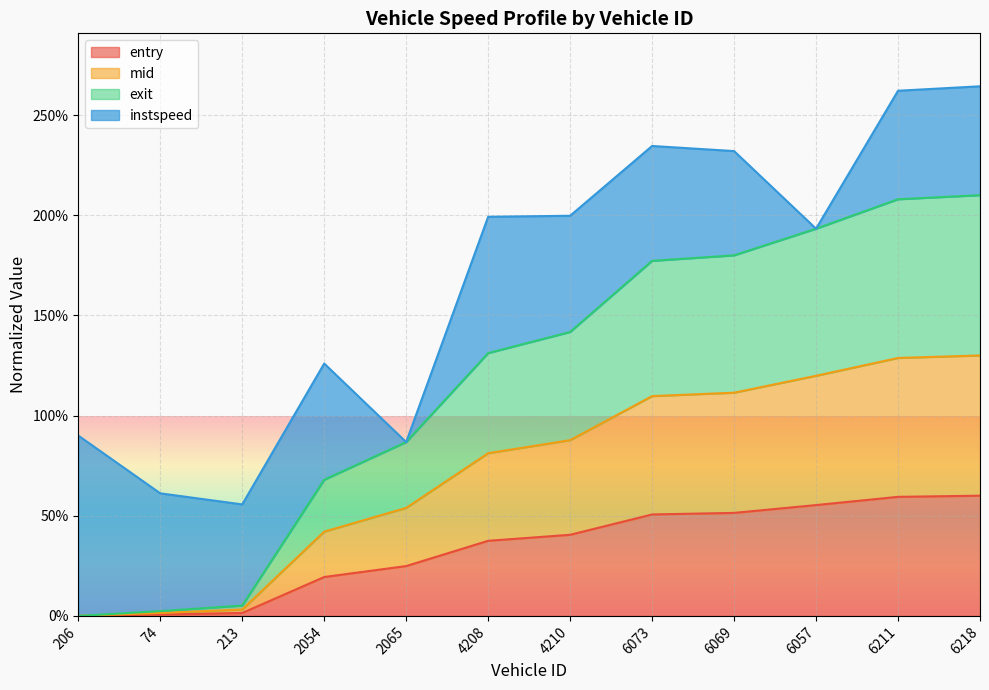

True or false: exit has more than 2 interior local peaks.

False